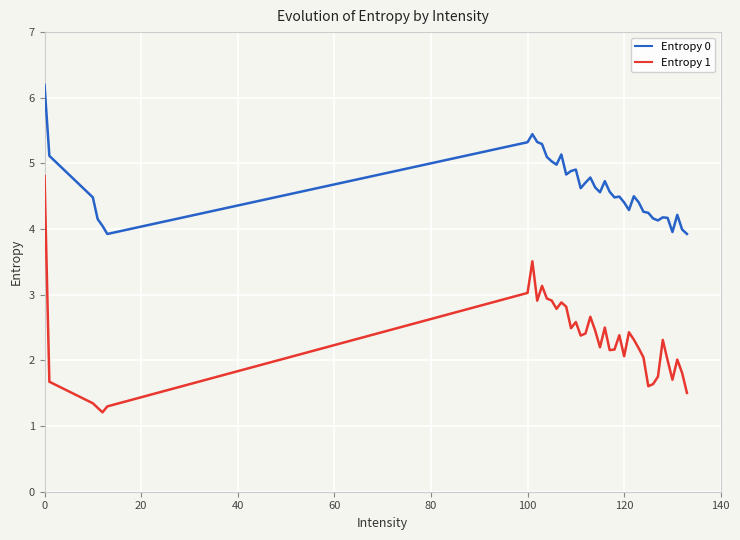

What is the difference between the maximum and minimum values in the Entropy 0 series?

2.3